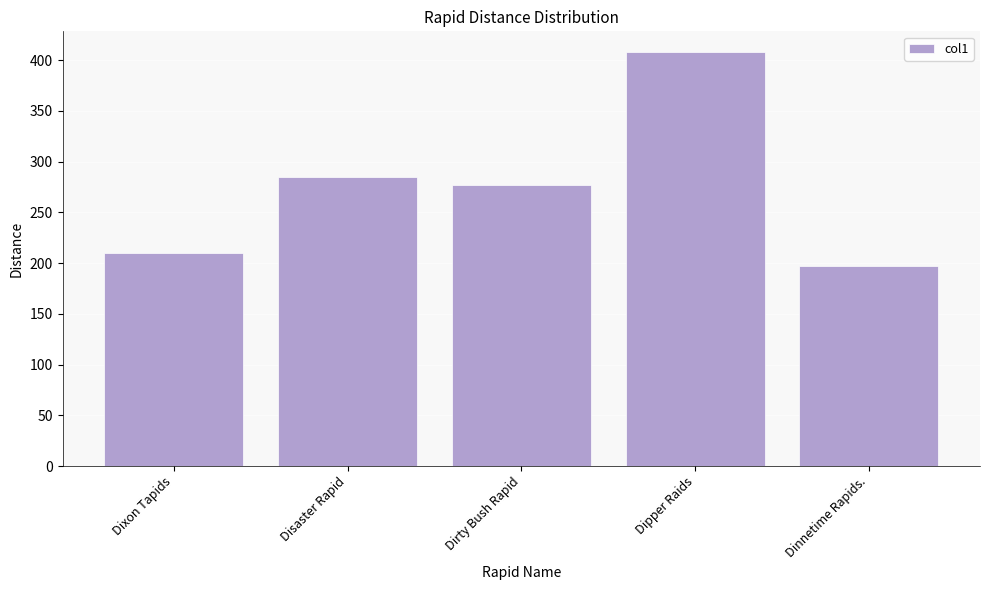

Reading left to right, what are all the values shown in this chart?

209.8	285.0	276.8	408.0	197.2